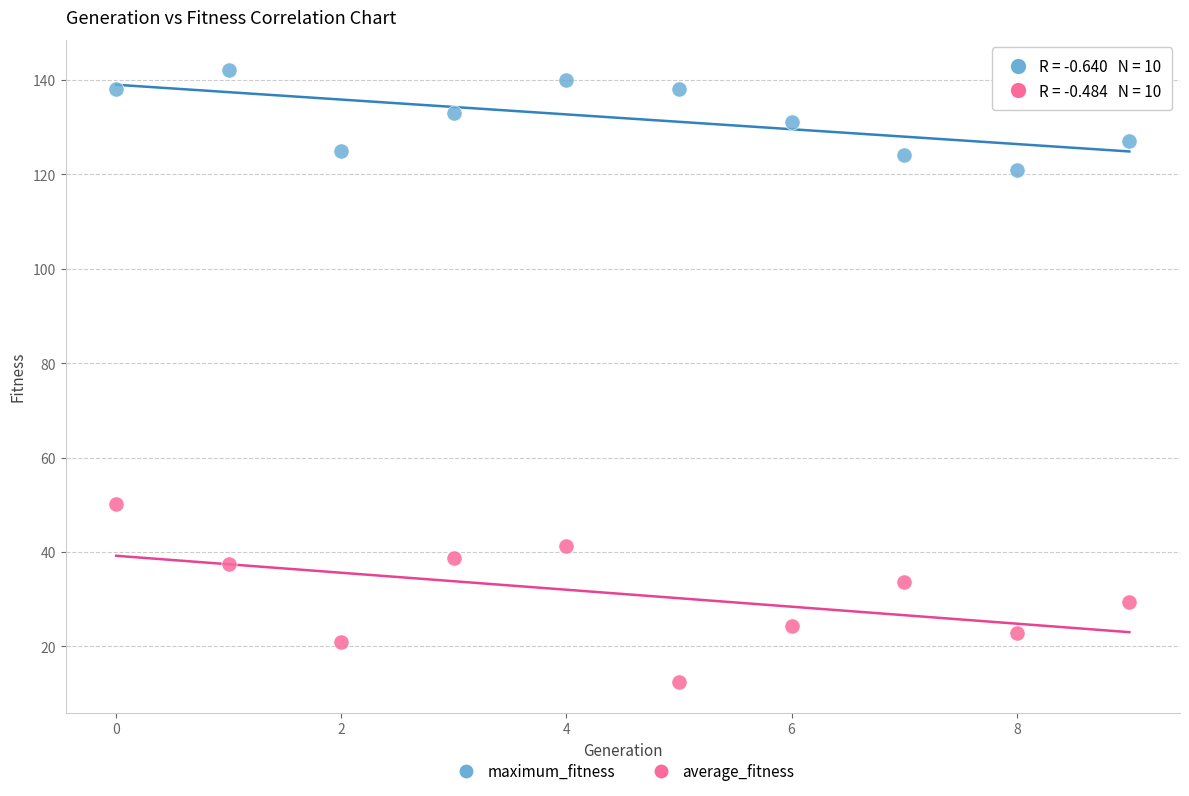

Across all data points, what is the range of Y values (max minus min)?

129.6